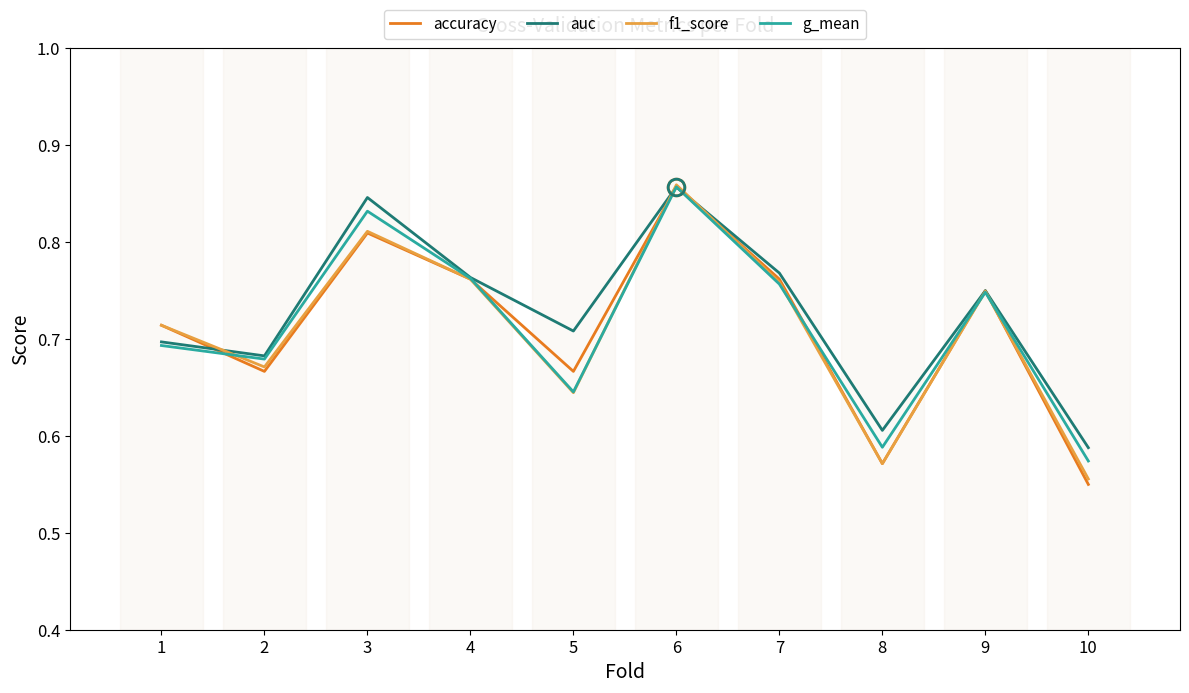

True or false: f1_score has a value of 0.3 at 10.

False